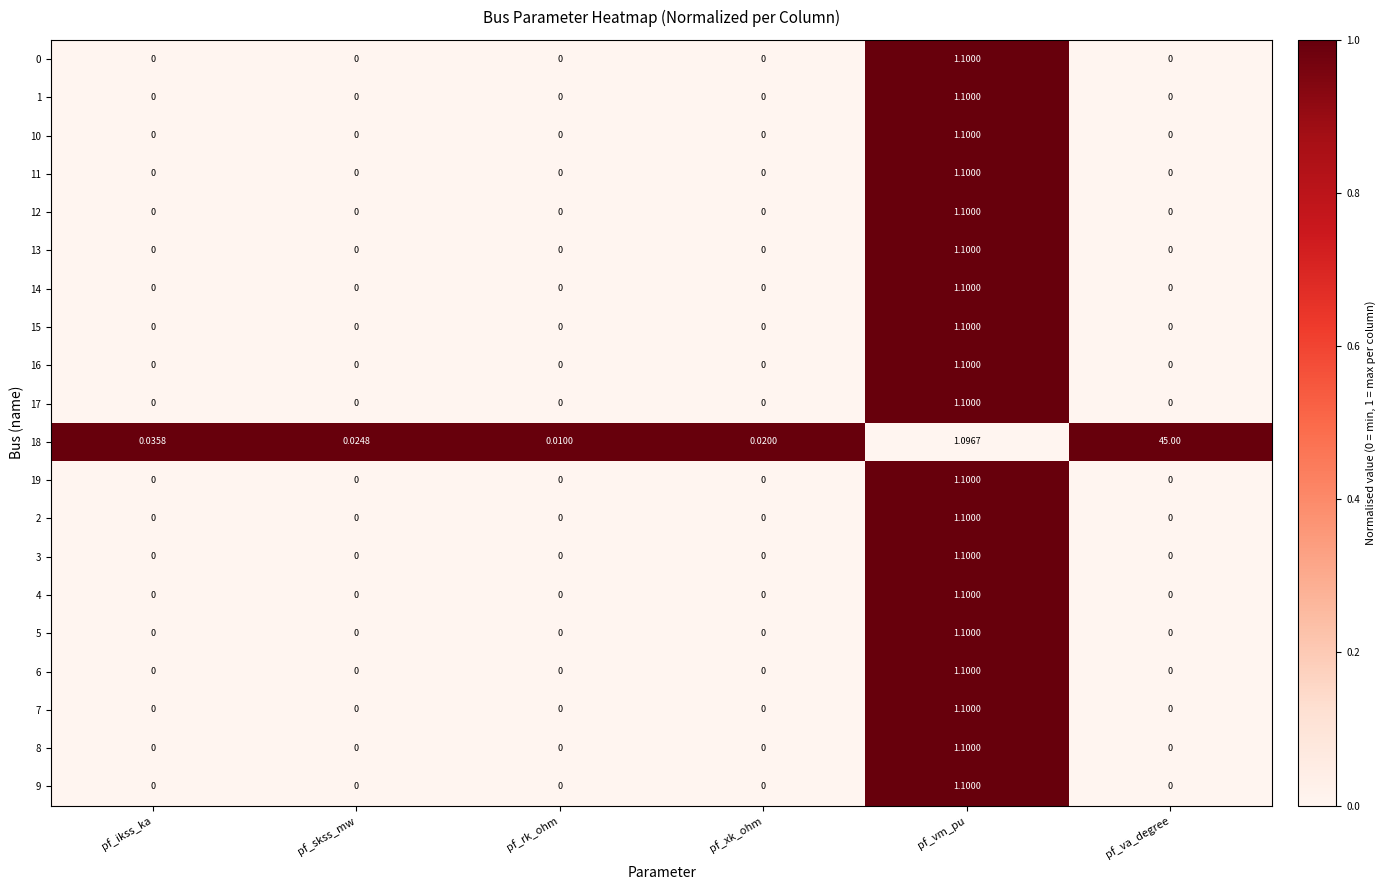

At which category does the chart reach its peak across all series?

pf_va_degree